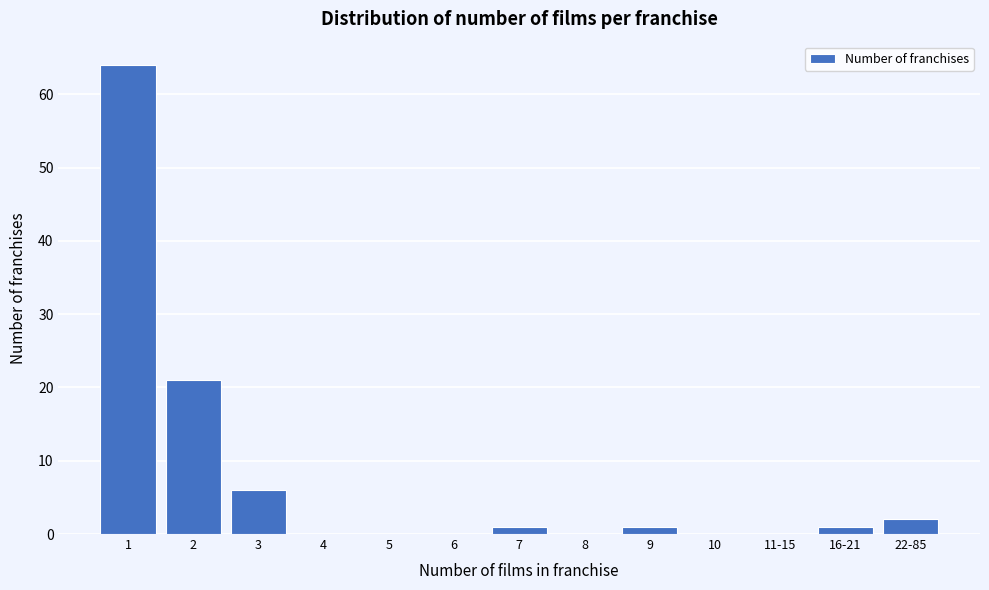

Reading right to left, what are all the values shown in this chart?

22-85=2	16-21=1	11-15=0	10=0	9=1	8=0	7=1	6=0	5=0	4=0	3=6	2=21	1=64